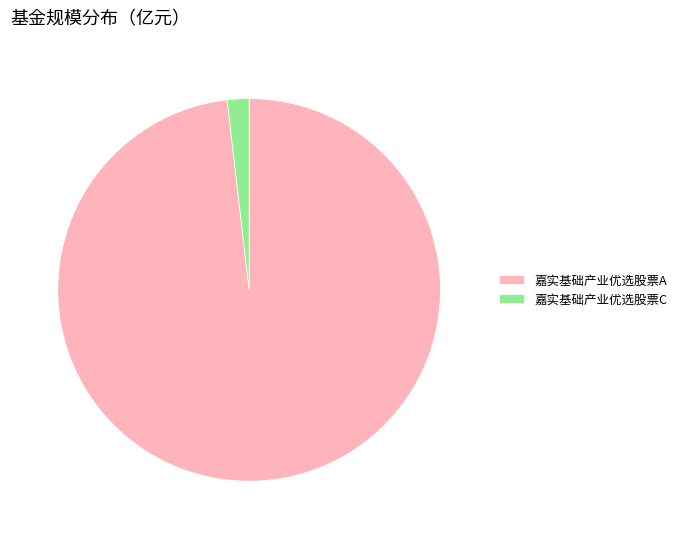

How many segments does this pie chart have?

2